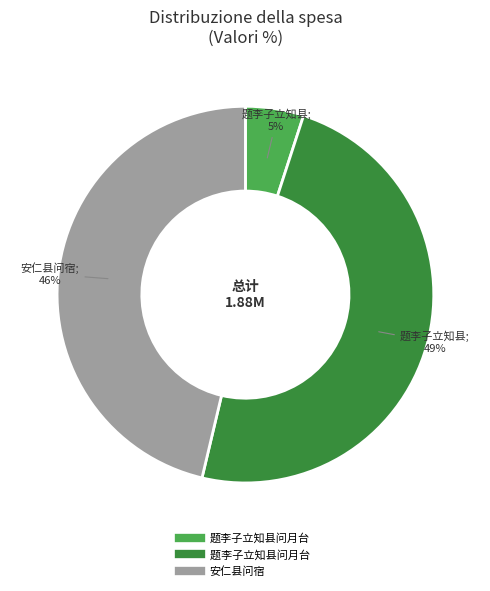

Is there any slice that represents more than half of the pie?

No